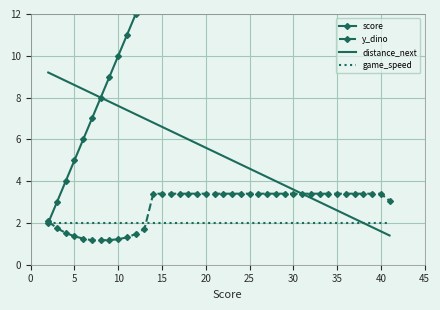

What are all the series names shown in the legend?

score, y_dino, distance_next, game_speed